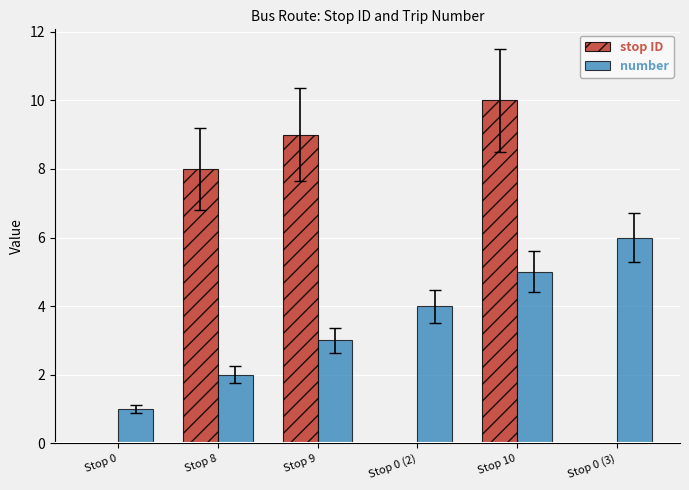

The value of stop ID at Stop 9 is 14. True or false?

False